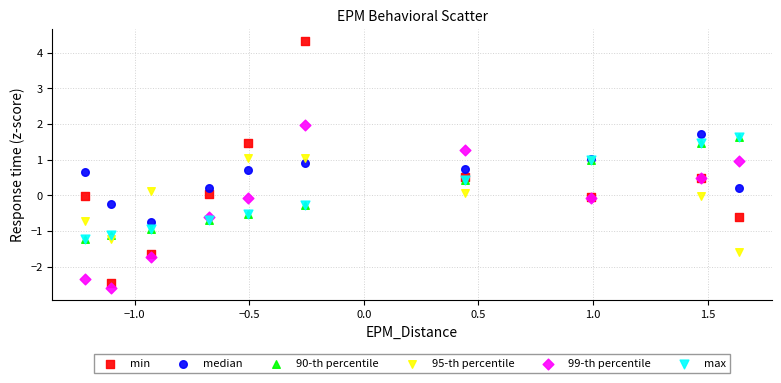

What are all the series names shown in the legend?

min, median, 90-th percentile, 95-th percentile, 99-th percentile, max